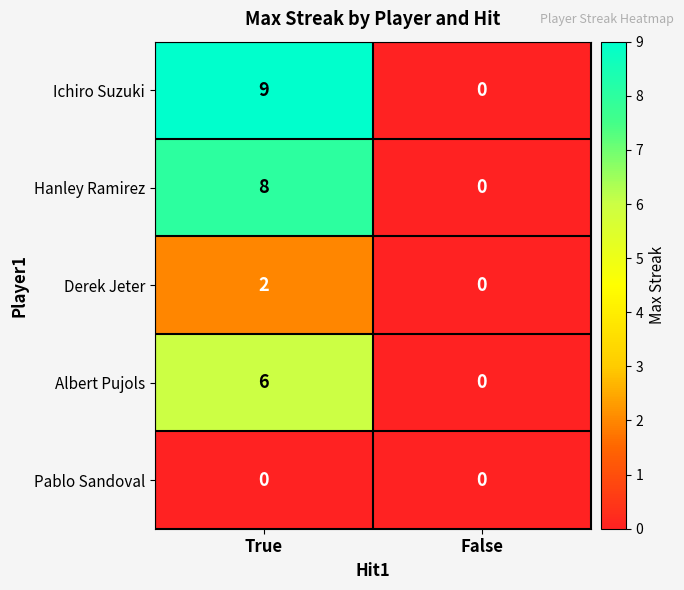

Is it true that Ichiro Suzuki equals 14 at True?

False